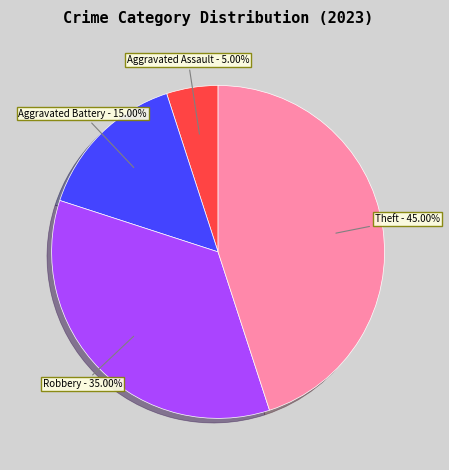

Is there a majority slice in this chart?

No